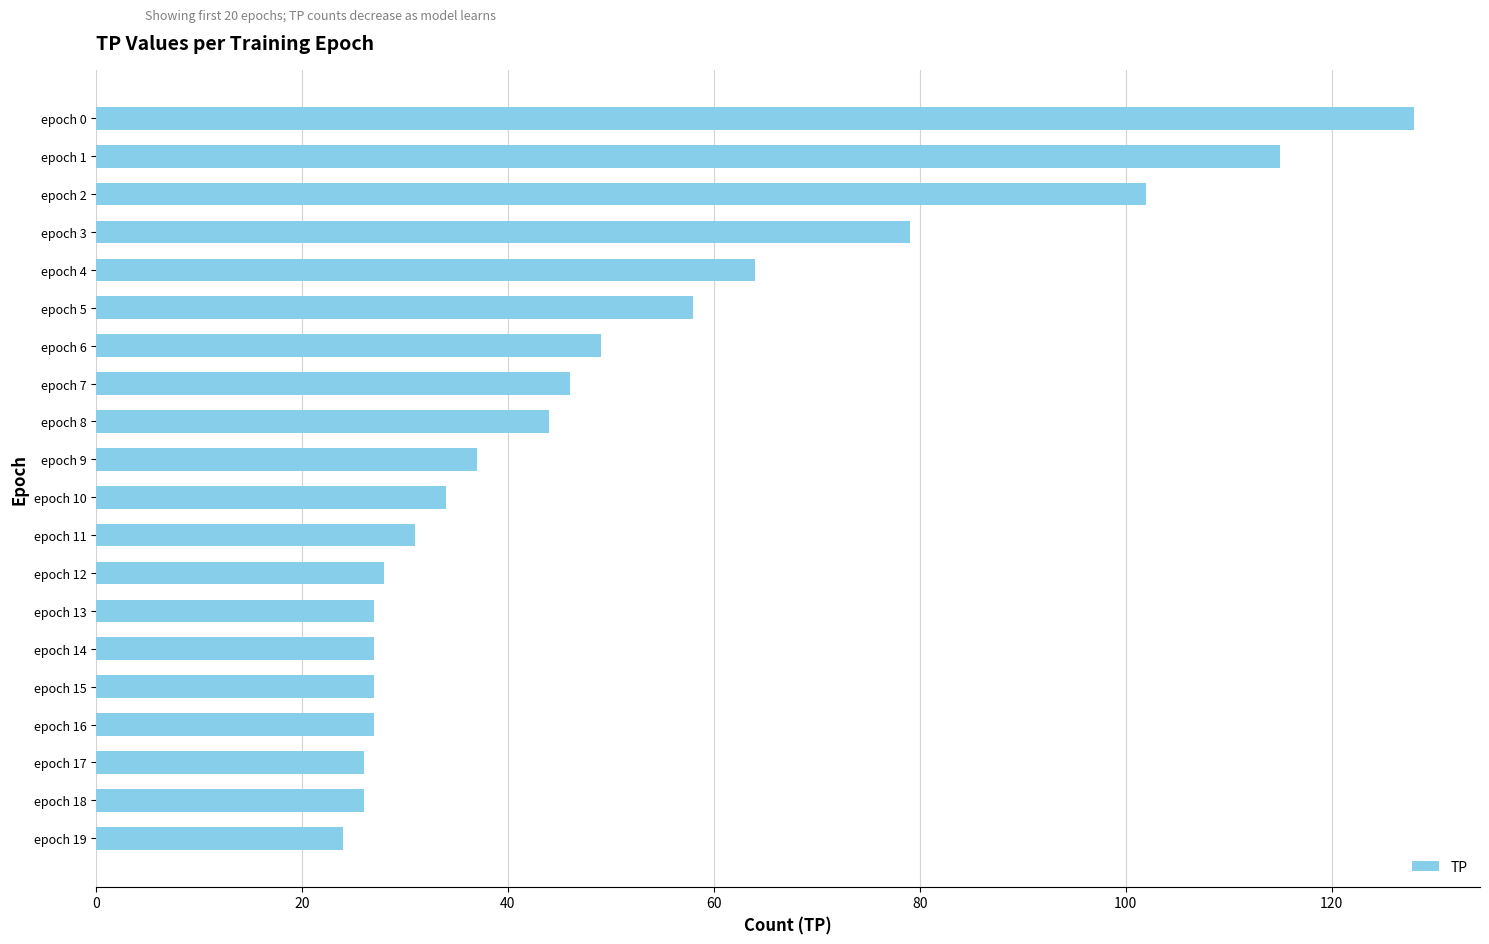

Which has a higher value, epoch 4 or epoch 6?

epoch 4